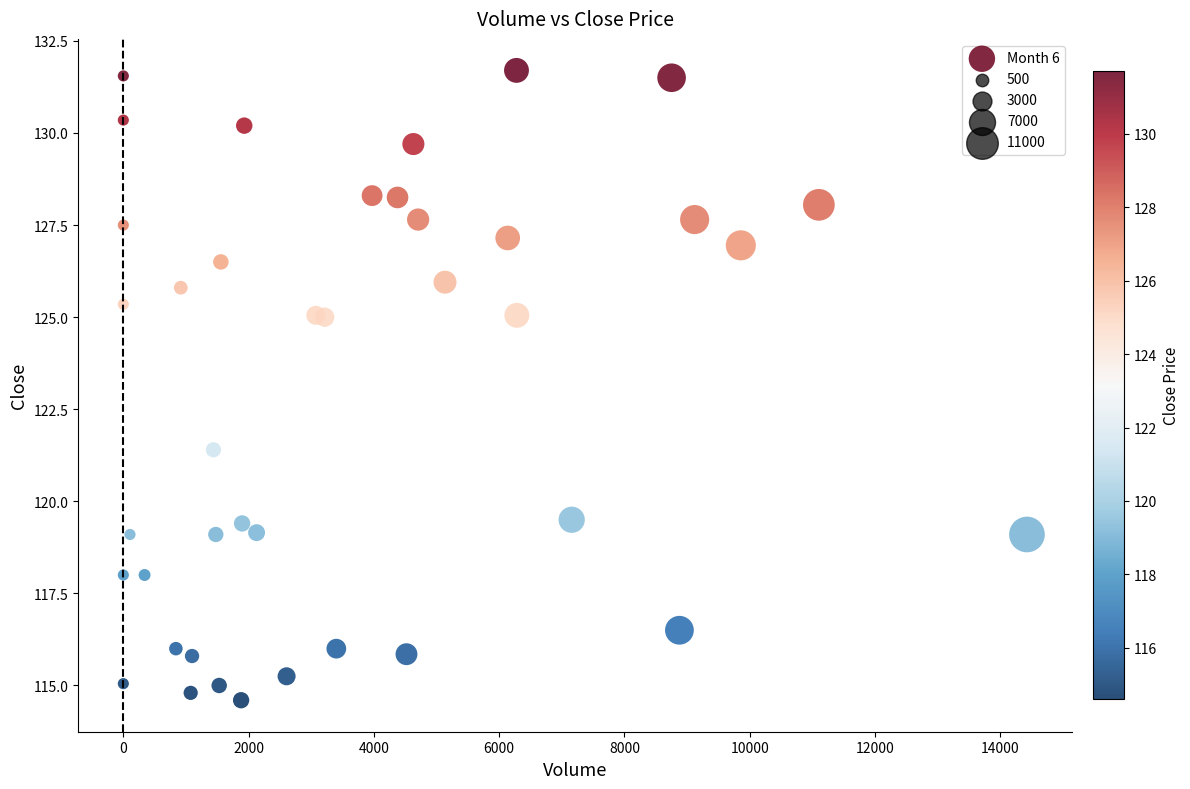

What Y value in the scatter plot is closest to 123?

121.4